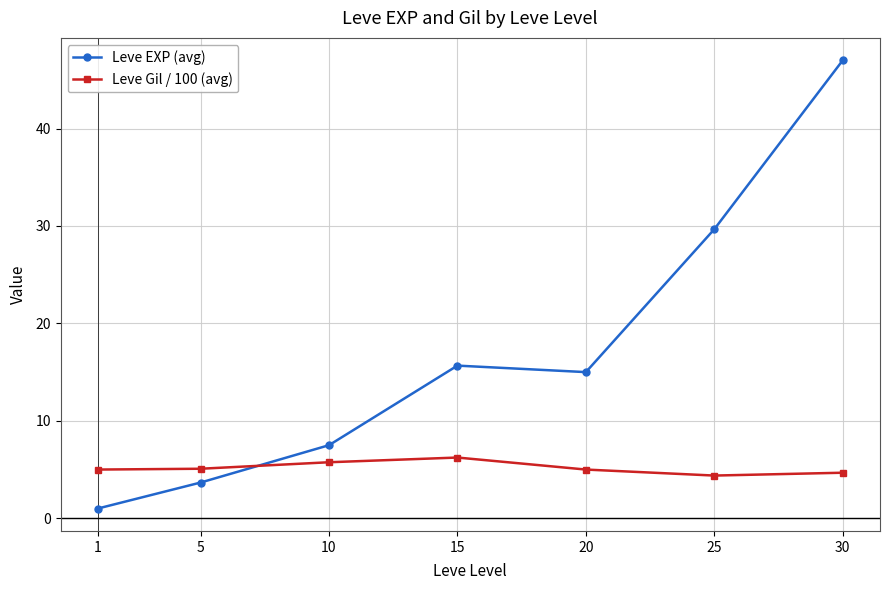

True or false: Leve Gil / 100 (avg) and Leve EXP (avg) intersect in this chart.

True